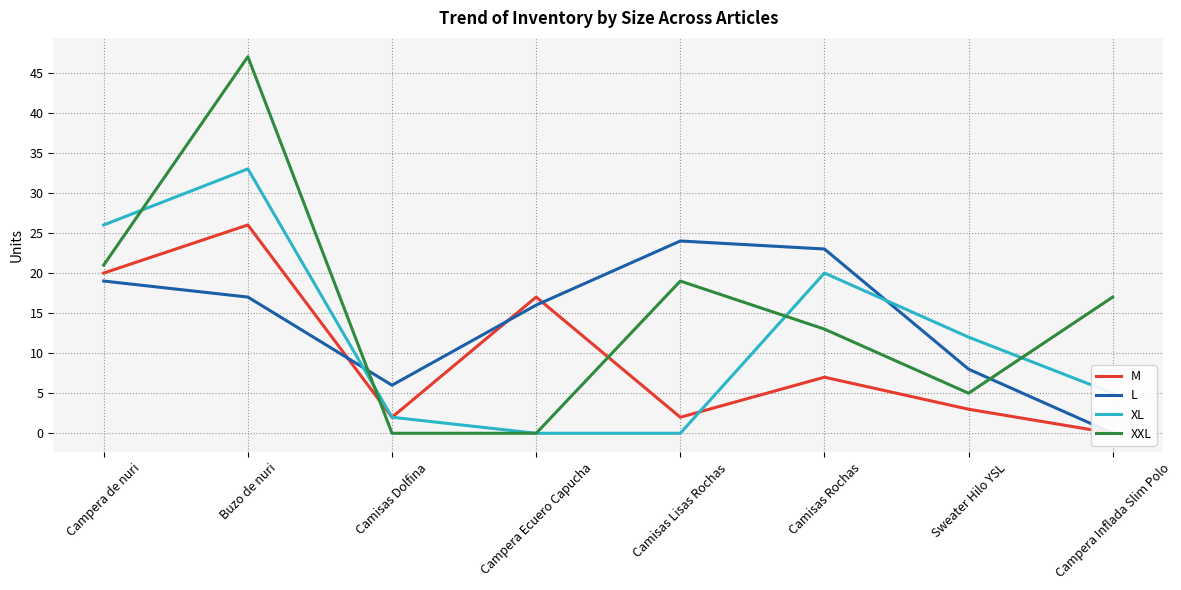

How many values in the XL series exceed 12?

3